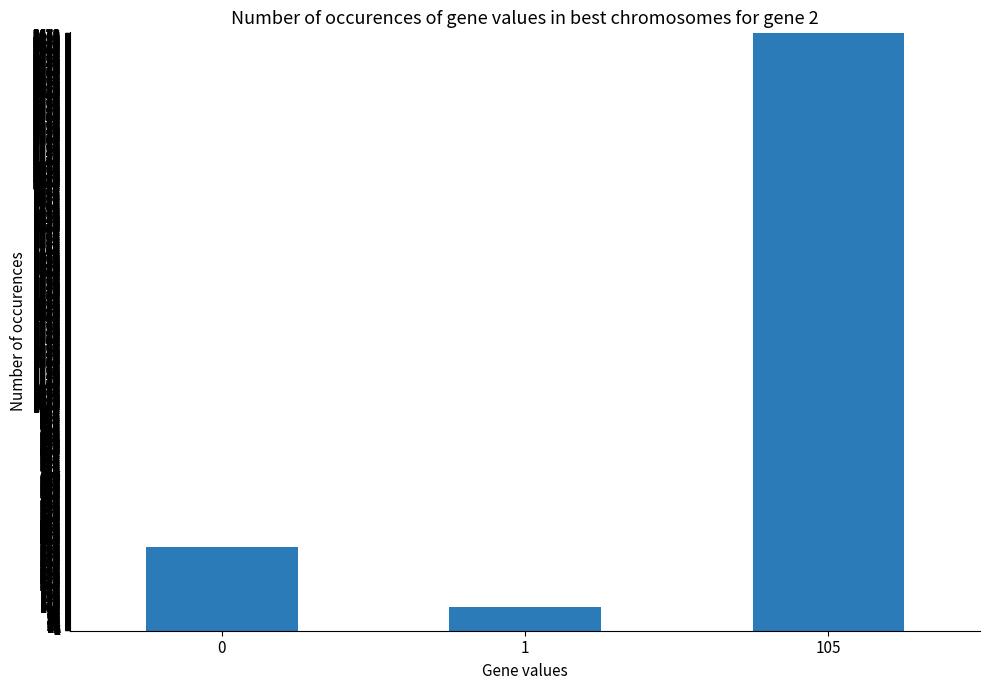

Reading left to right, transcribe all the data shown in this chart.

0=377	1=105	105=2682